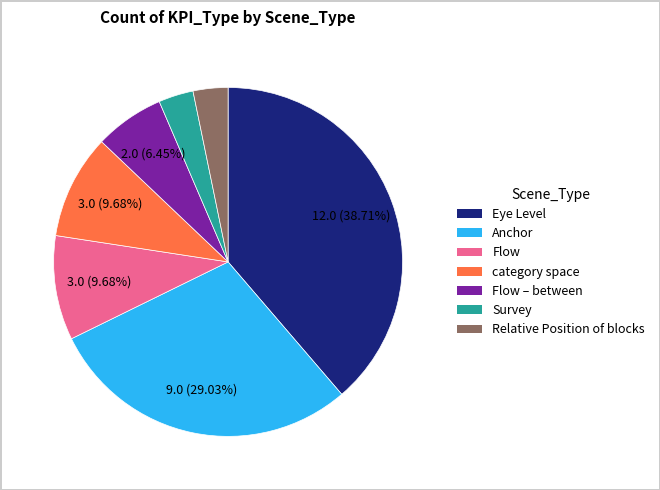

Is there a majority slice in this chart?

No